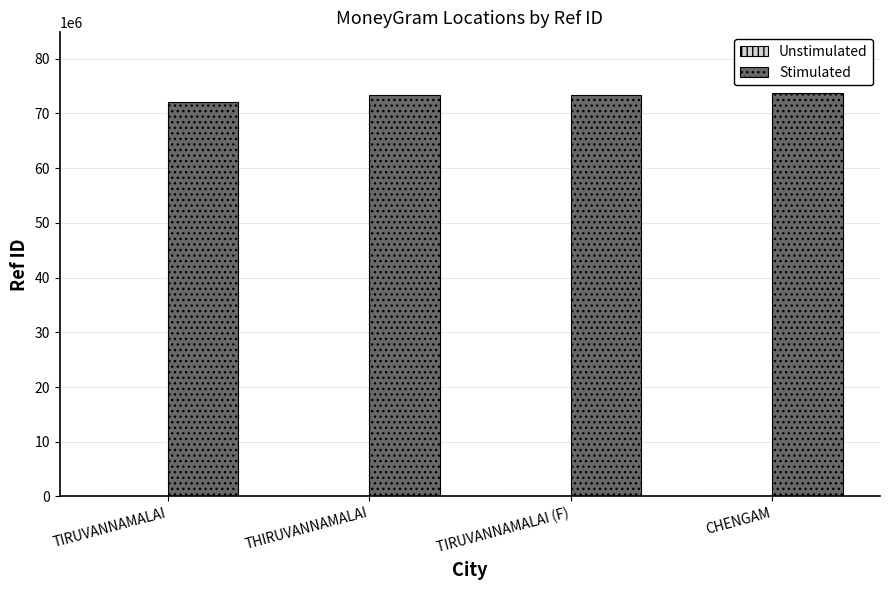

Which series has the largest total across all categories?

Stimulated